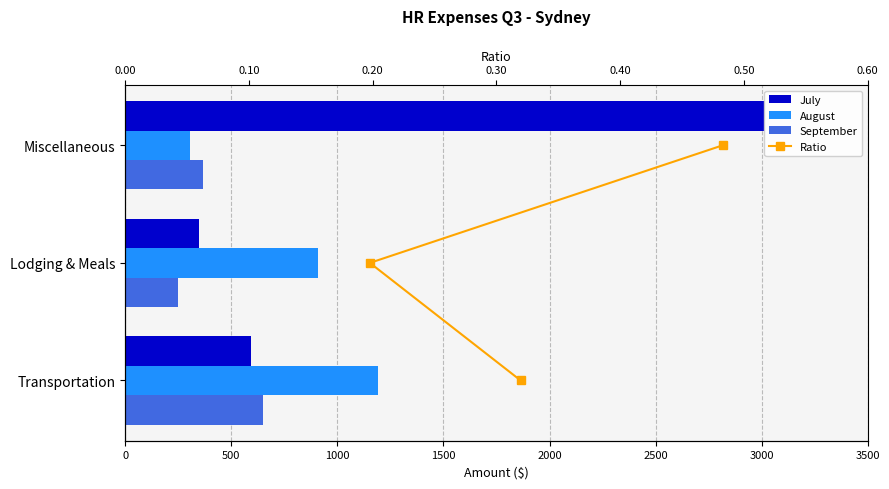

What are all the series names shown in the legend?

July, August, September, Ratio